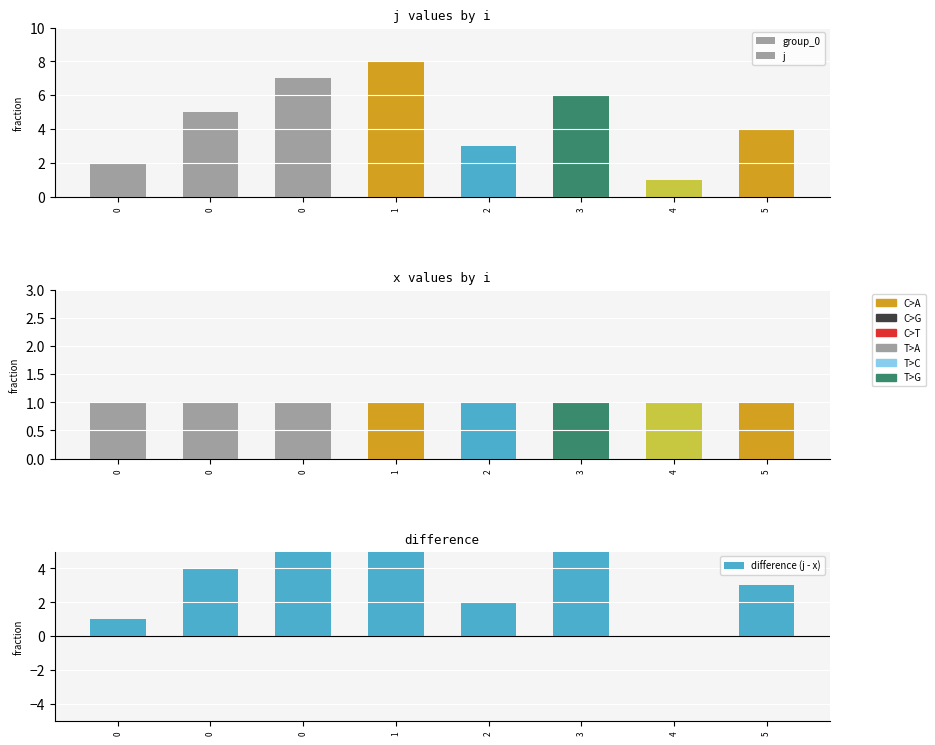

Count the j values in the range 3 to 7.

5